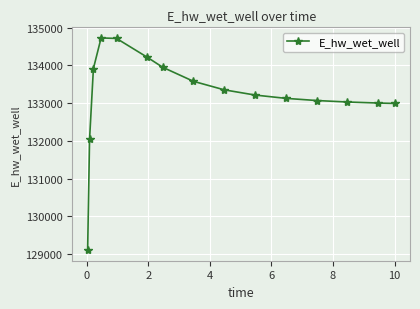

What is the value of the 9th point from the left?

133354.0